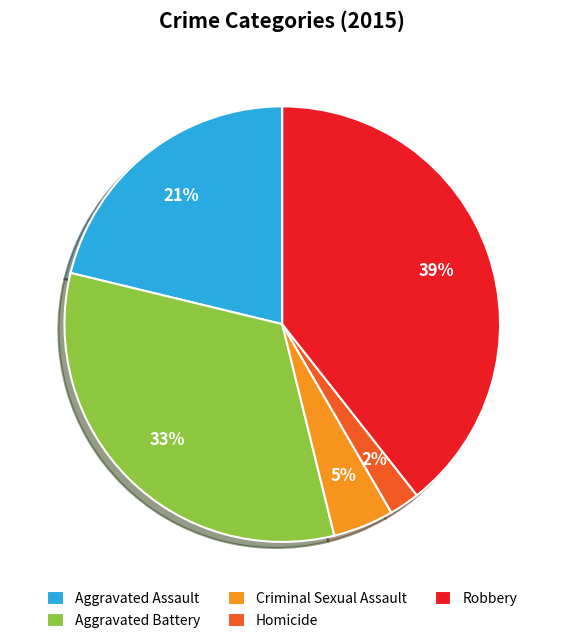

The Criminal Sexual Assault slice represents 5% of the pie. True or false?

True